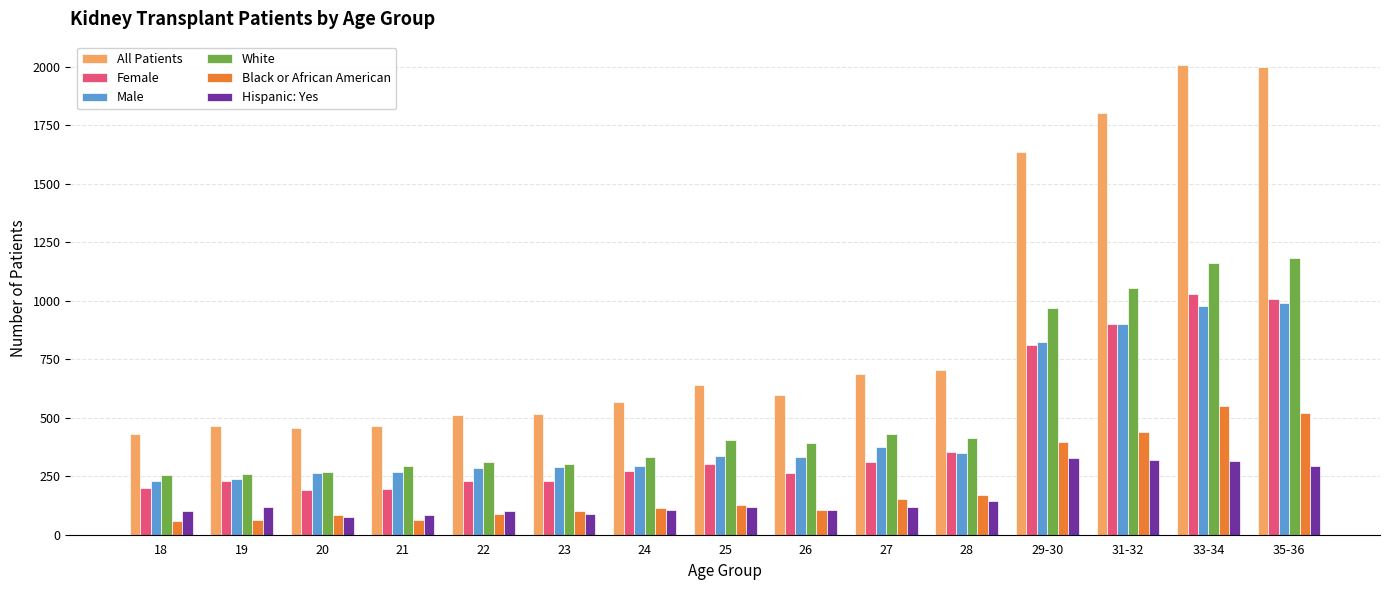

What is the lowest value of the Male series?

230